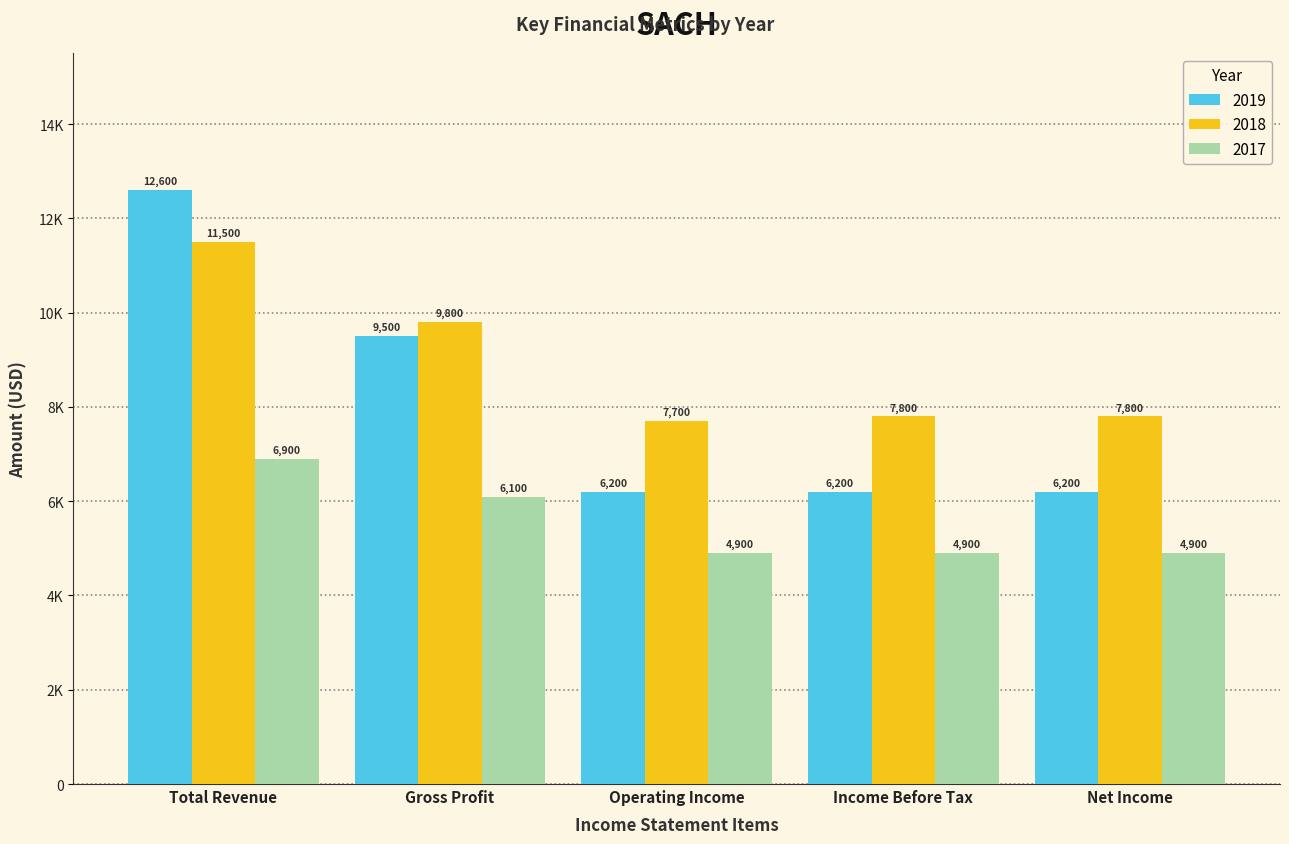

Are the bars horizontal?

No